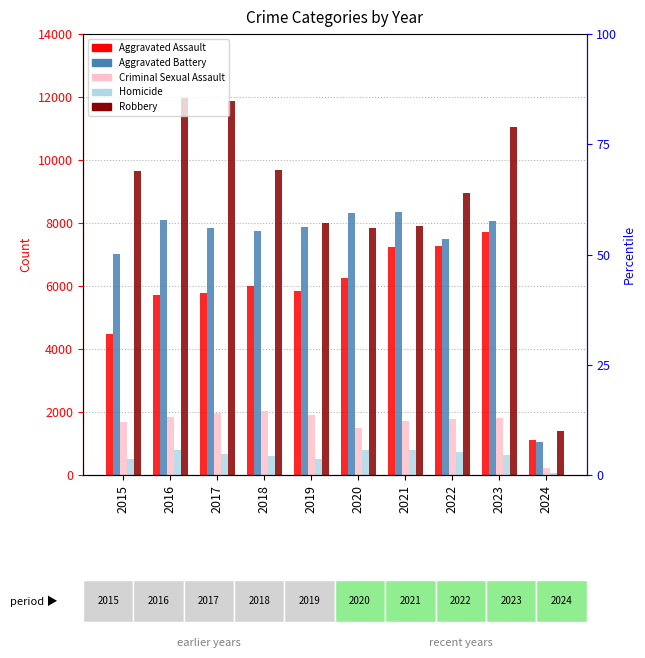

Reading right to left, what are all the values shown in this chart?

Aggravated Assault: 1111	7706	7280	7242	6264	5841	6001	5793	5712	4480
Aggravated Battery: 1056	8075	7488	8347	8319	7858	7735	7845	8086	7019
Criminal Sexual Assault: 230	1798	1786	1720	1480	1907	2023	1965	1846	1691
Homicide: 64	625	722	804	787	499	588	672	786	496
Robbery: 1388	11059	8963	7918	7855	7995	9681	11880	11960	9638